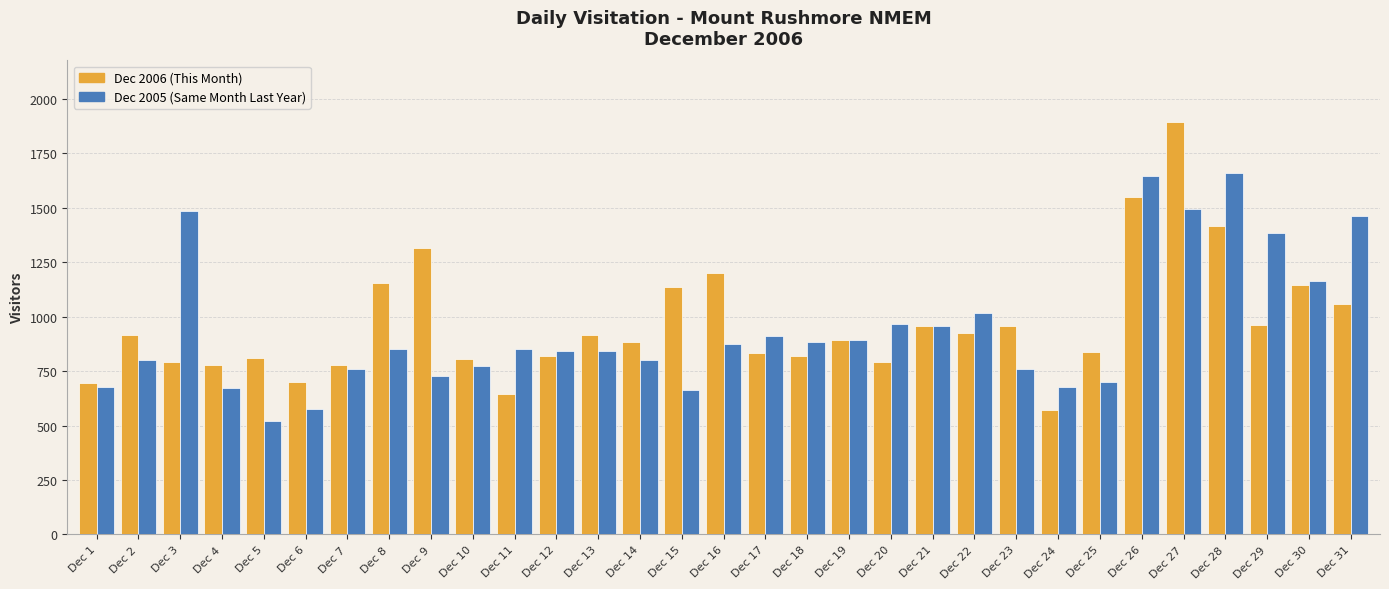

What is the difference between the highest and lowest values at Dec 3?

695